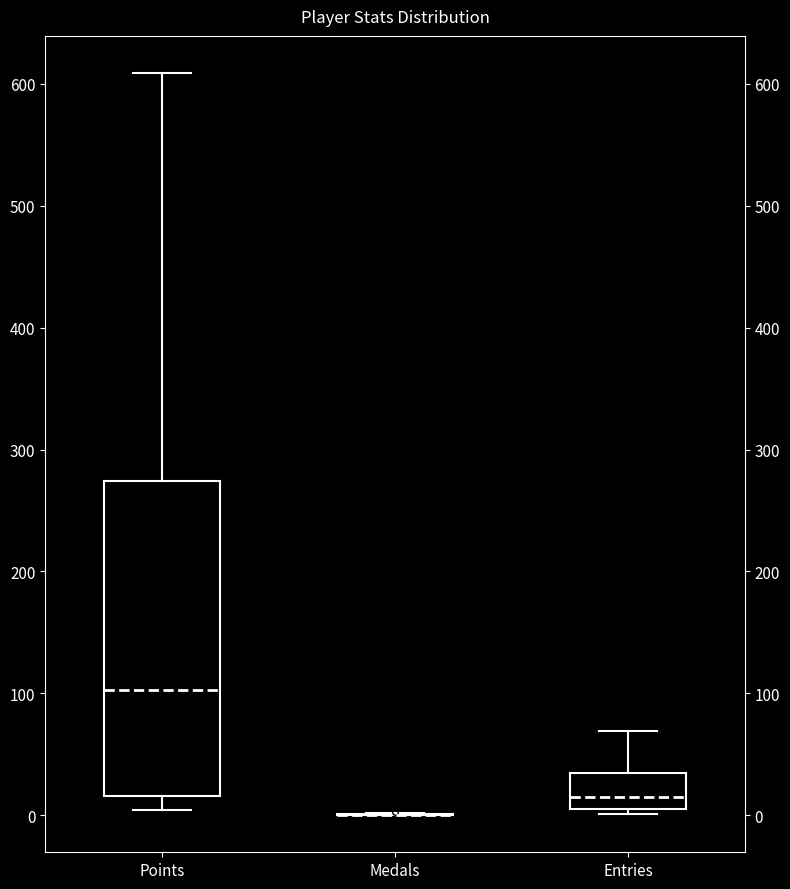

Where is the upper edge of the box for Entries on the y-axis? The values are not printed on the chart, so give them approximately, as read against the axis.

40